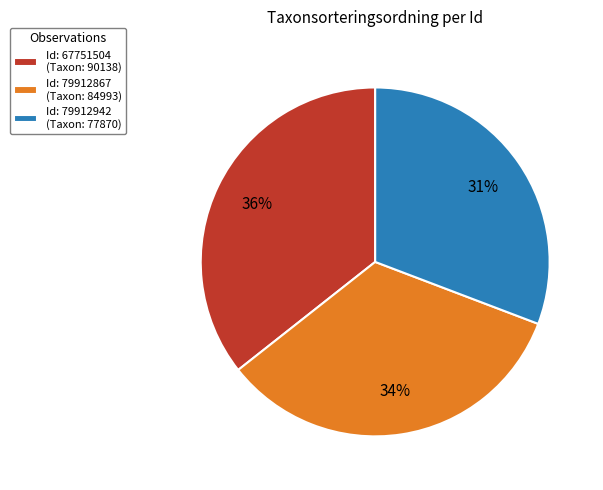

How many slices are in this pie chart?

3